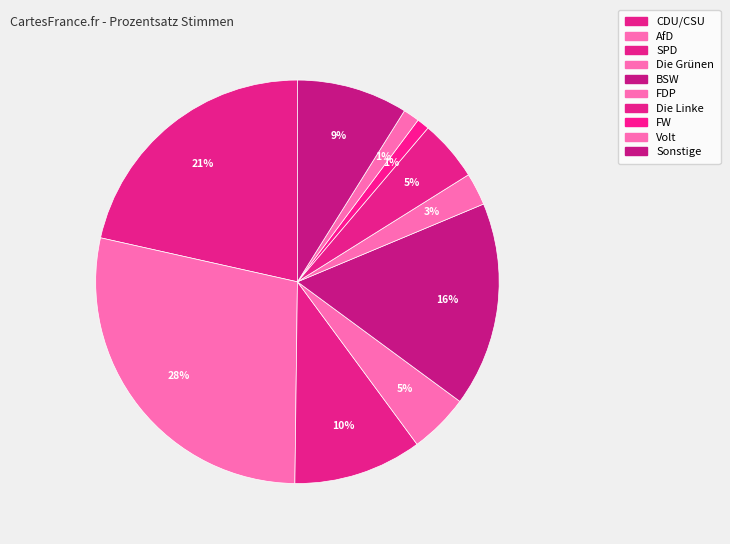

What percentage do FW and FDP together represent?

3.6%